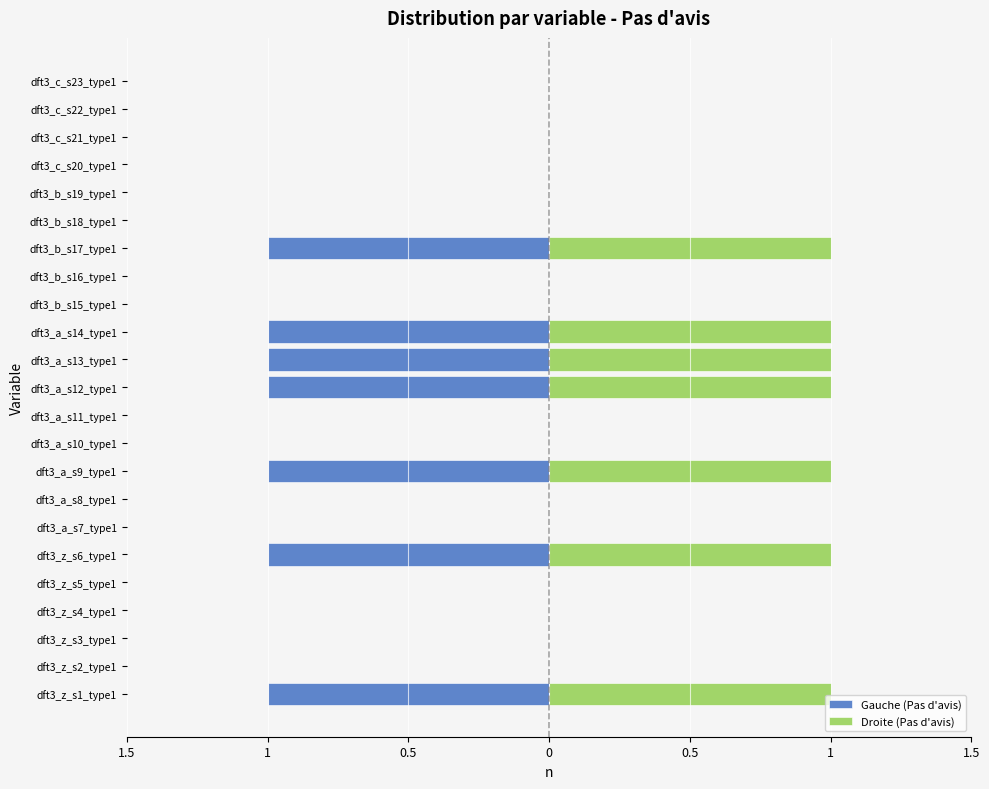

List the series in order of their overall mean, lowest first.

Gauche (Pas d'avis), Droite (Pas d'avis)